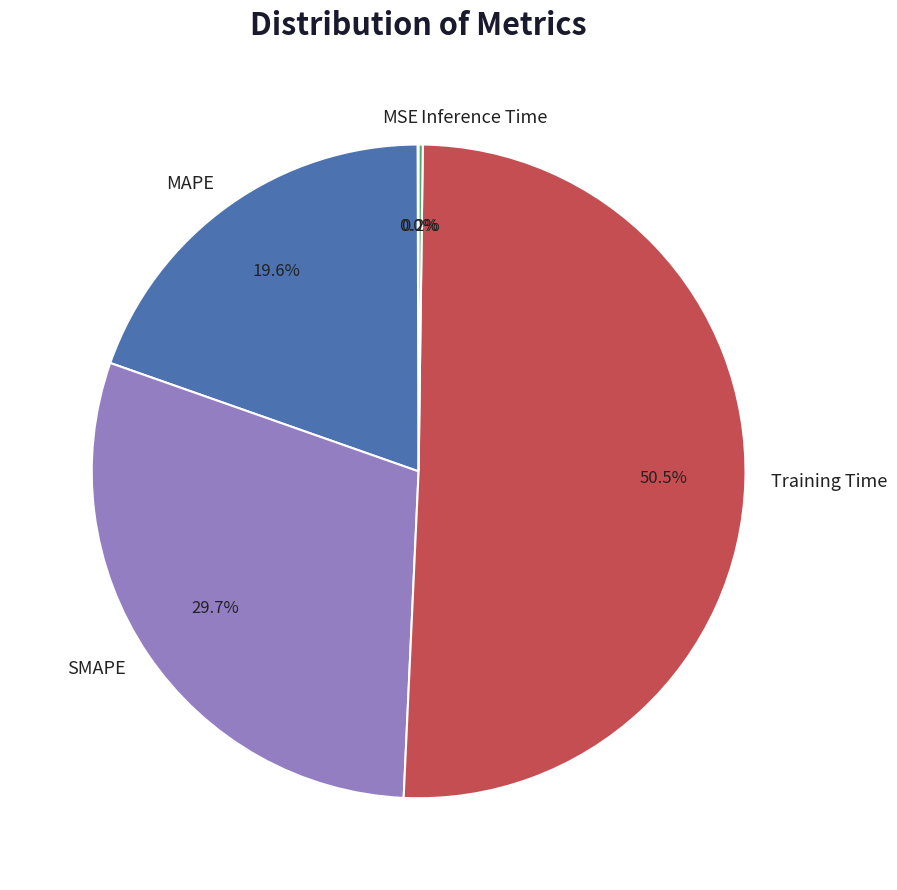

How much of the chart is everything except MAPE?

80.4%